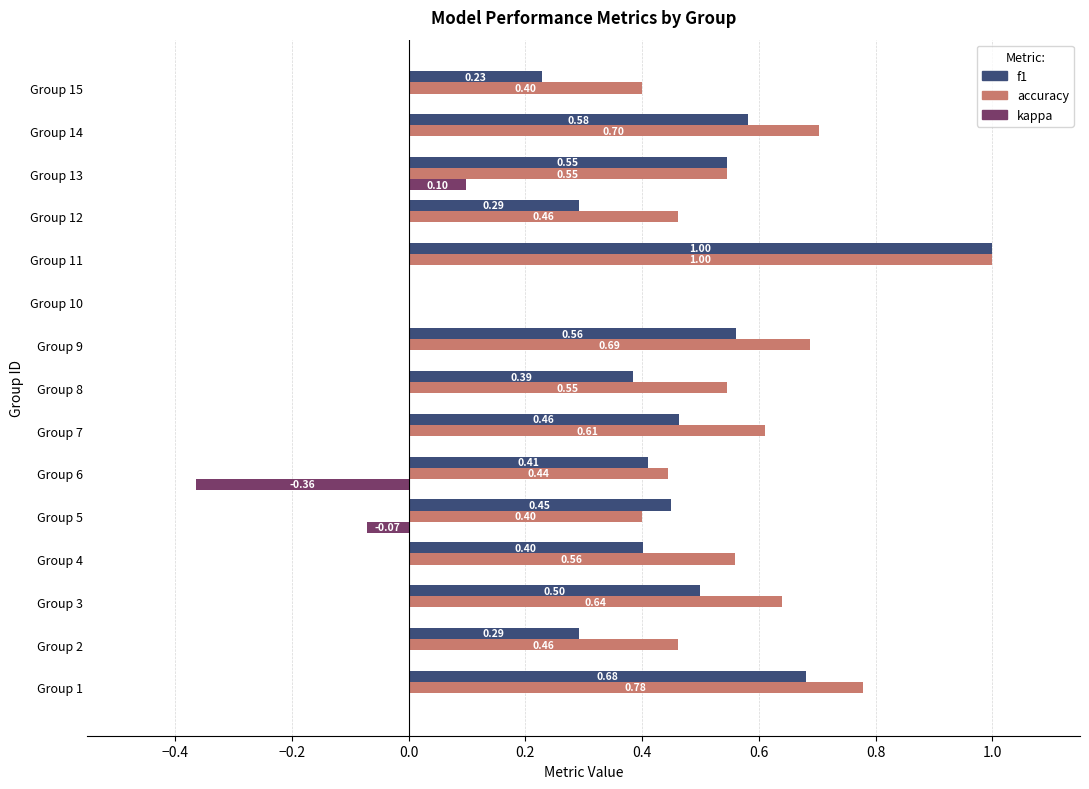

Is the value of kappa at Group 6 greater than the value of accuracy at Group 5?

No